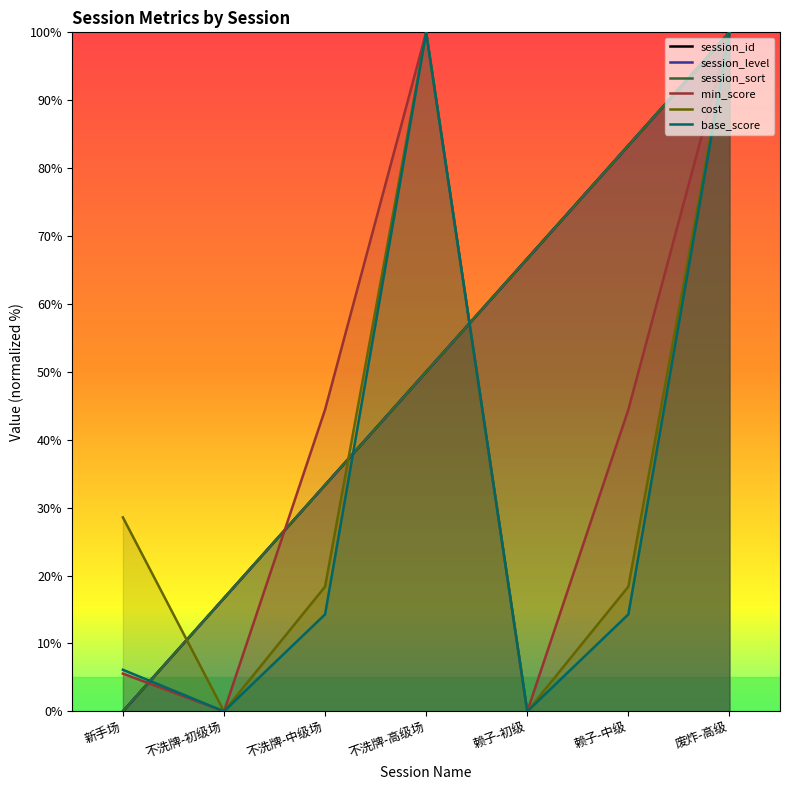

What is the sum of all session_sort values?

350.0